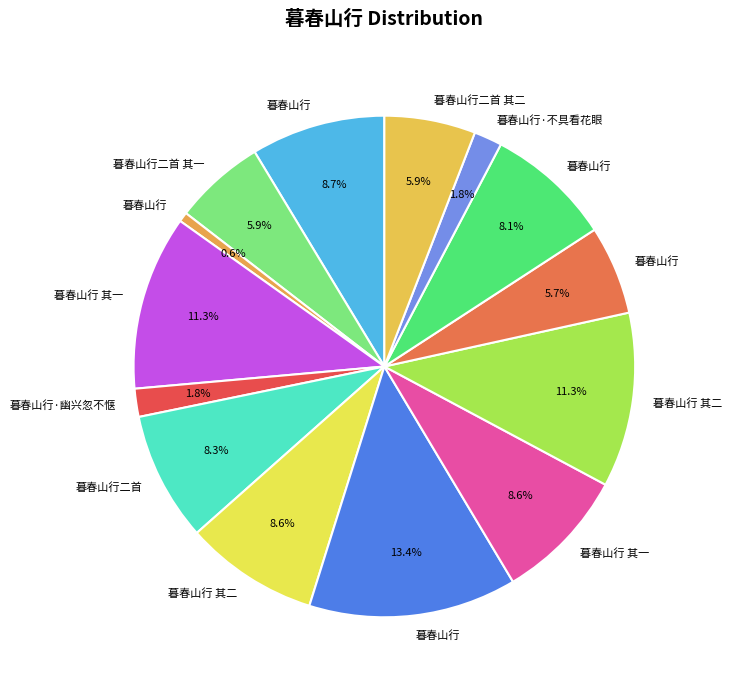

What is the smallest slice in the pie chart?

暮春山行